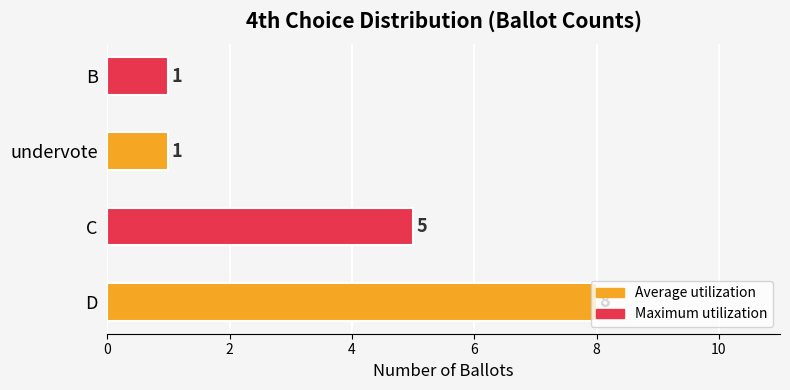

Which has a higher value, B or D?

D